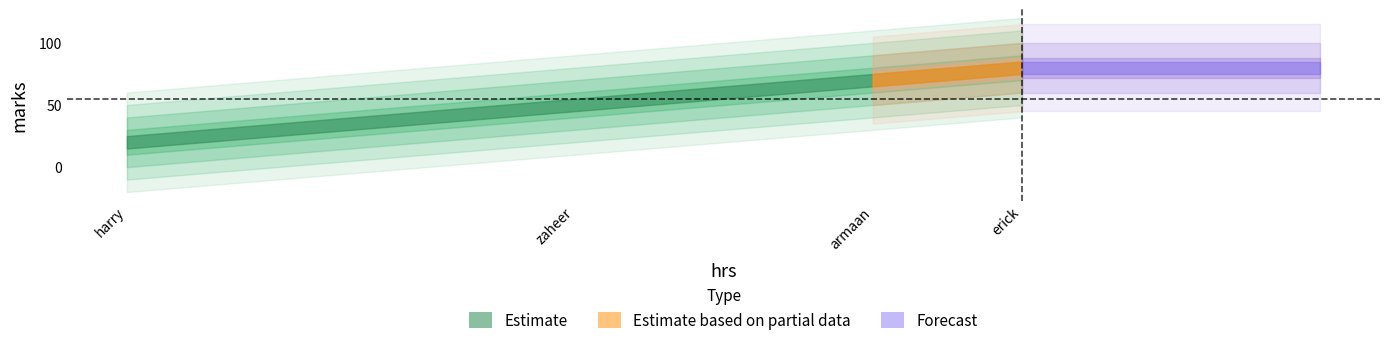

How many values are between 50 and 80?

3